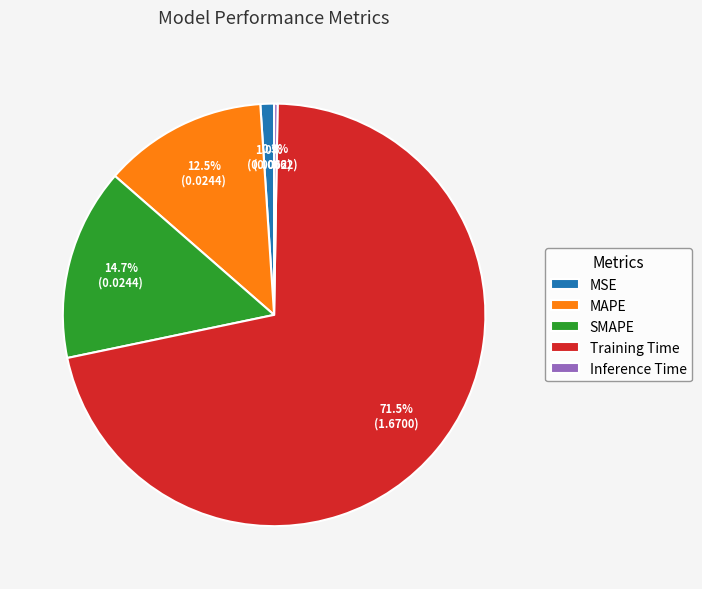

What portion of the pie excludes MSE?

99.0%